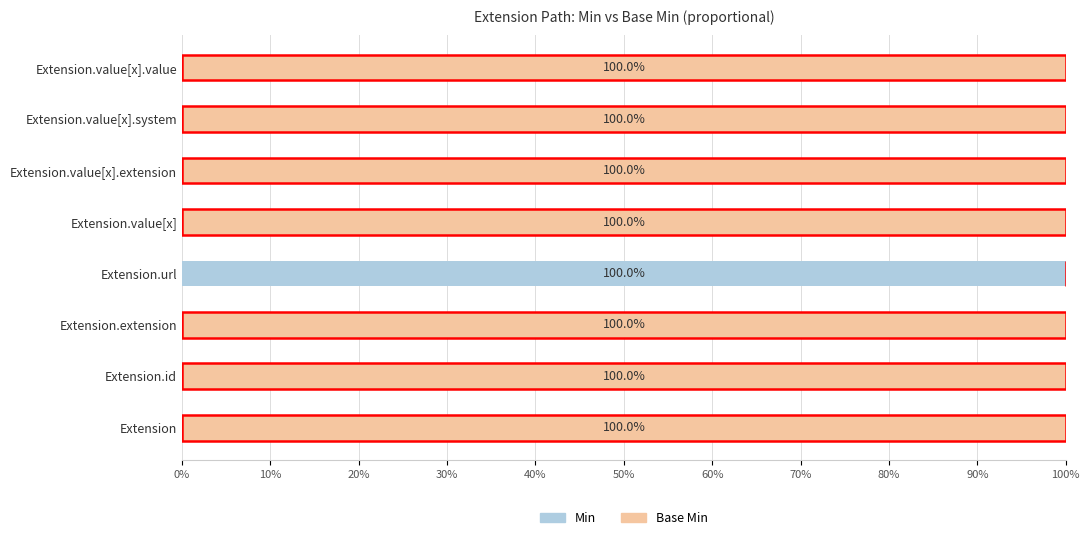

What is the maximum value for Min?

100